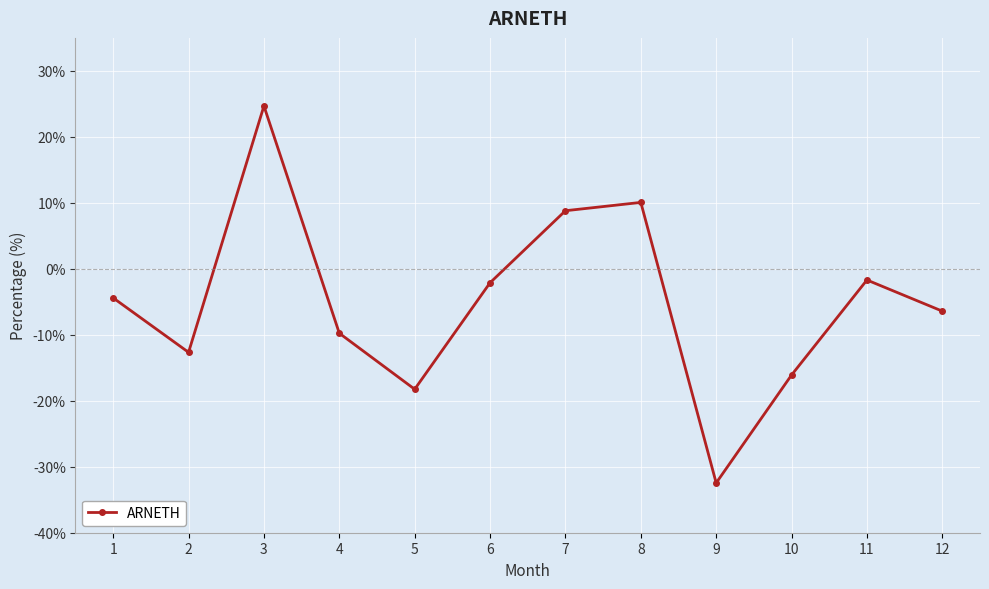

What is the average value?

-5.0